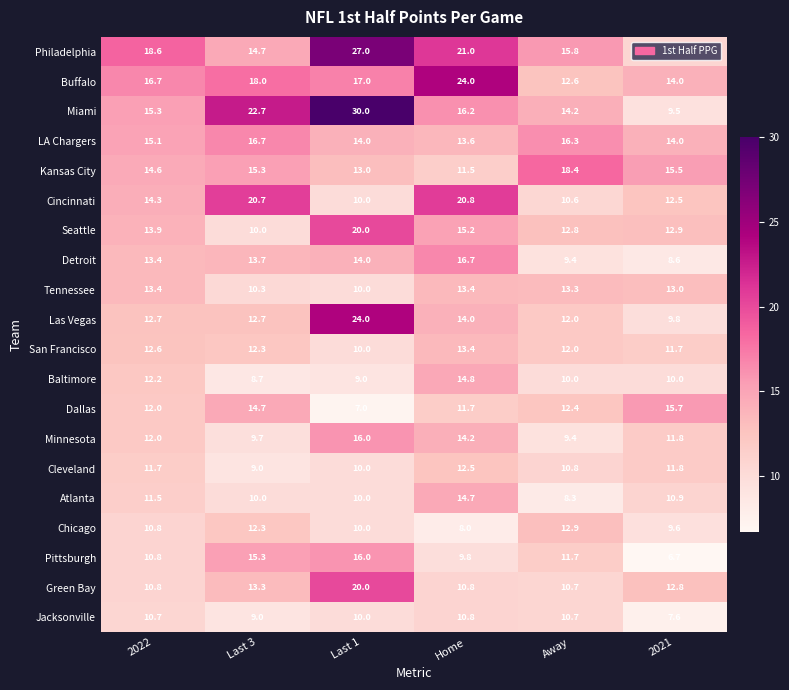

List the labels in order of Cincinnati value, smallest first.

Last 1, Away, 2021, 2022, Last 3, Home